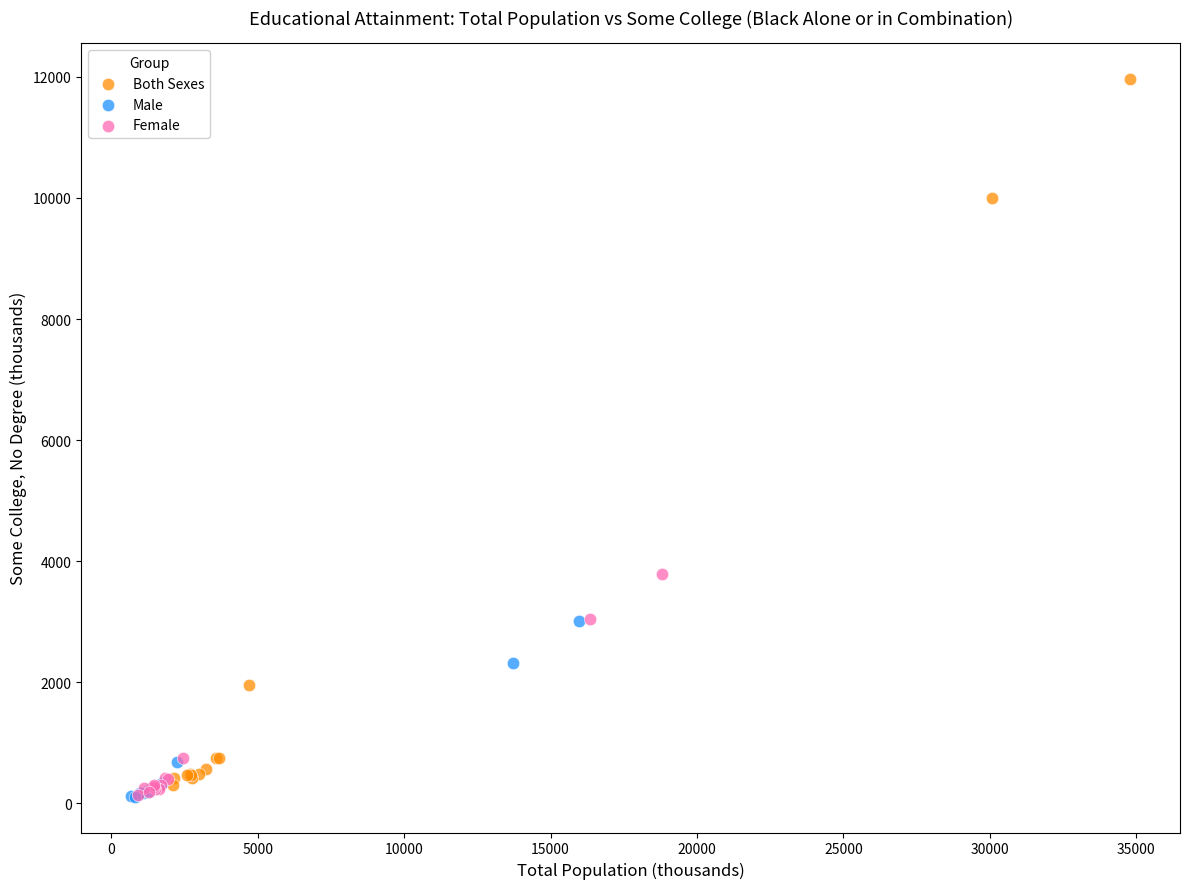

Which series reaches the maximum Y coordinate?

Both Sexes